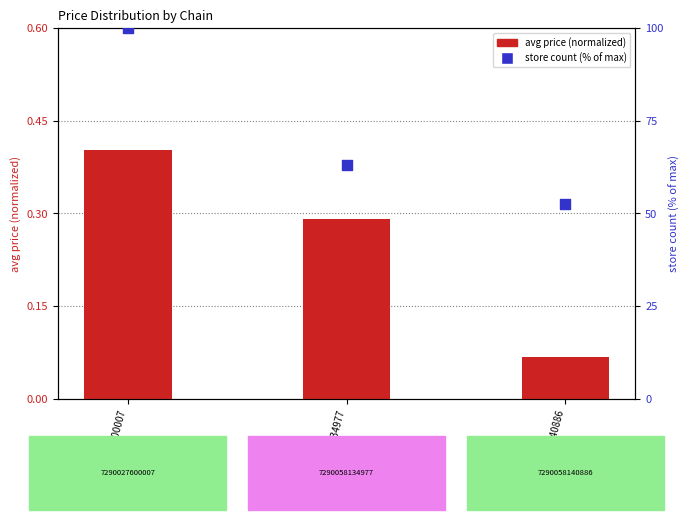

Which series has the largest total across all categories?

store count (%)